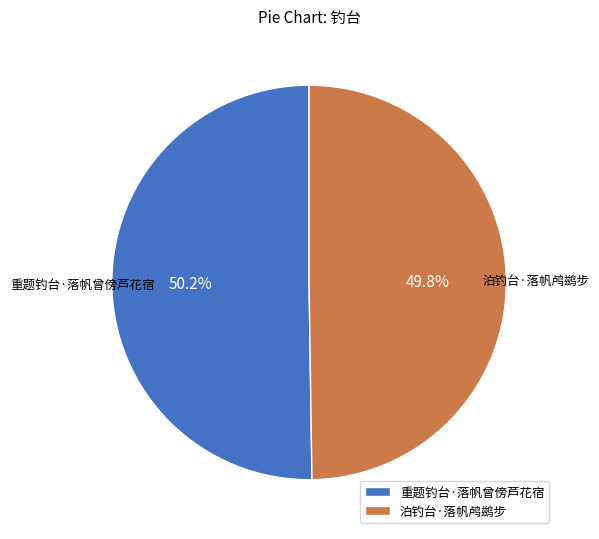

What percentage is NOT represented by 重题钓台·落帆曾傍芦花宿?

49.8%